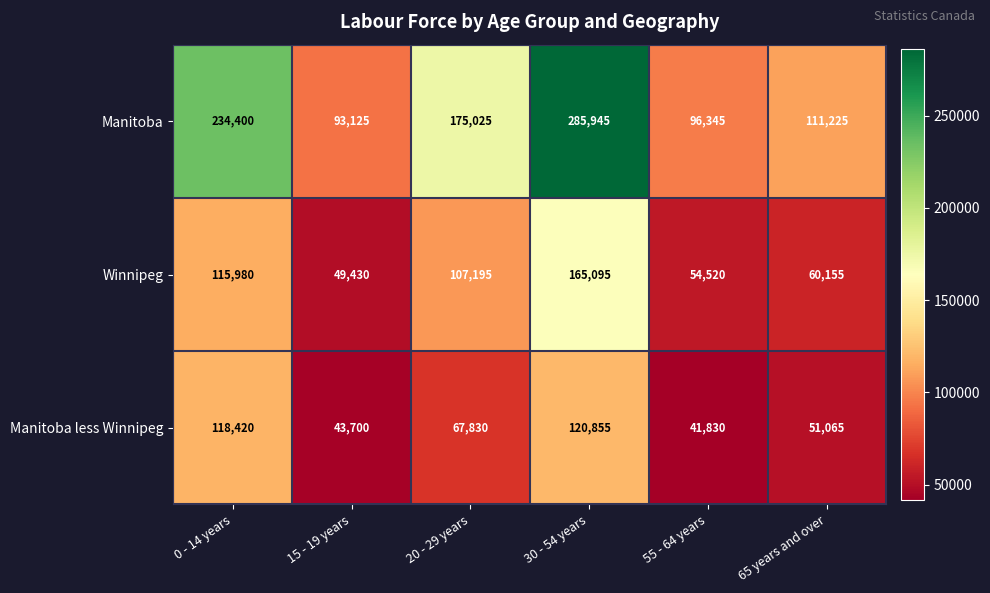

At how many categories does at least one series exceed 261299?

1